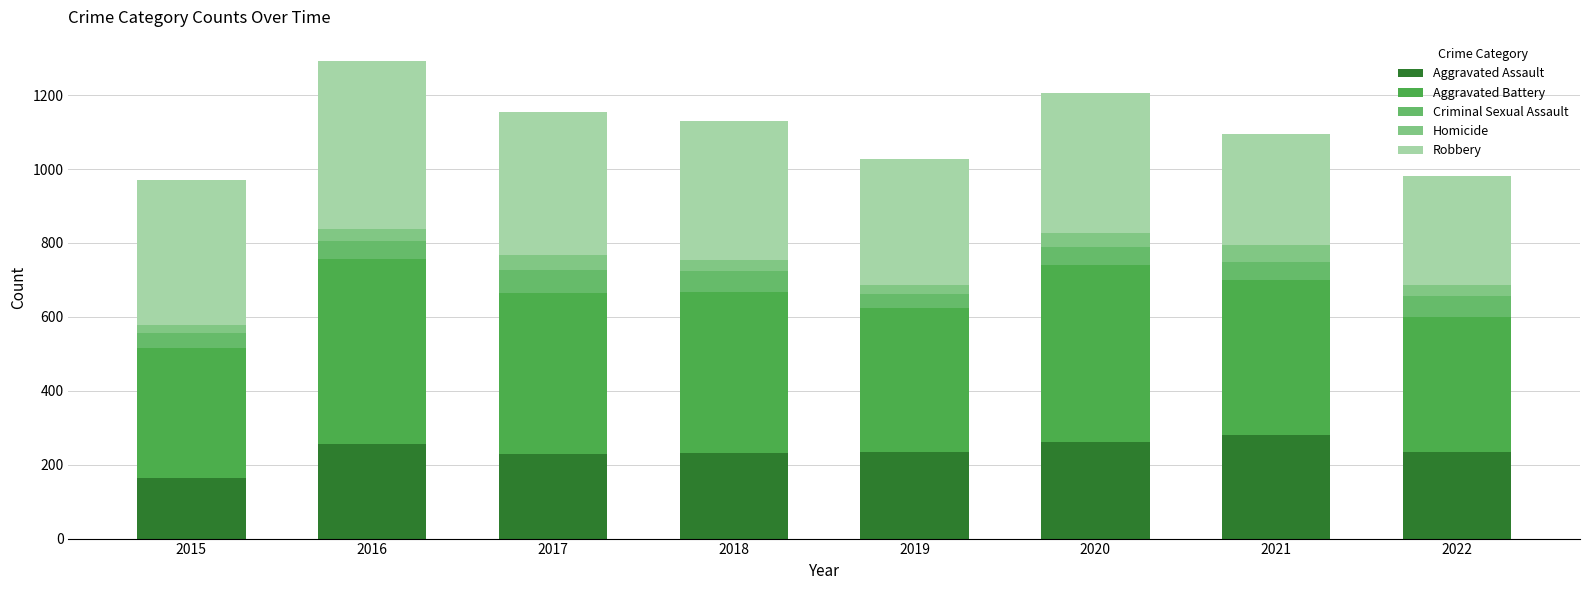

What is the difference between the Robbery values at 2020 and 2017?

8